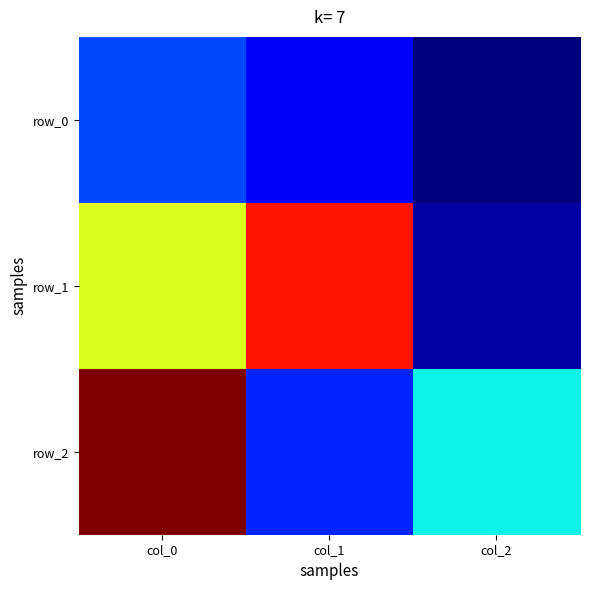

How many series are shown in this chart?

3